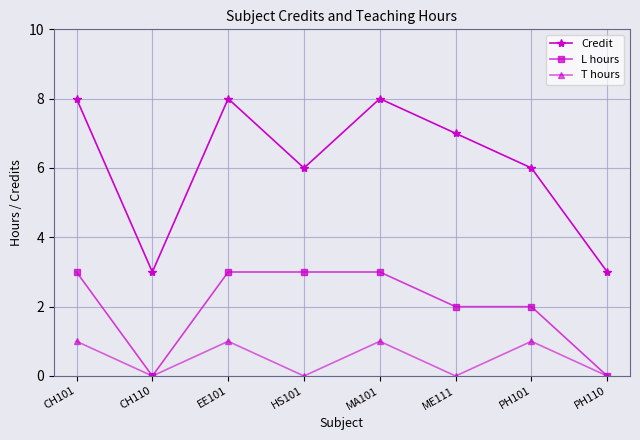

In T hours, how many points are lower than both neighbors (excluding endpoints)?

3